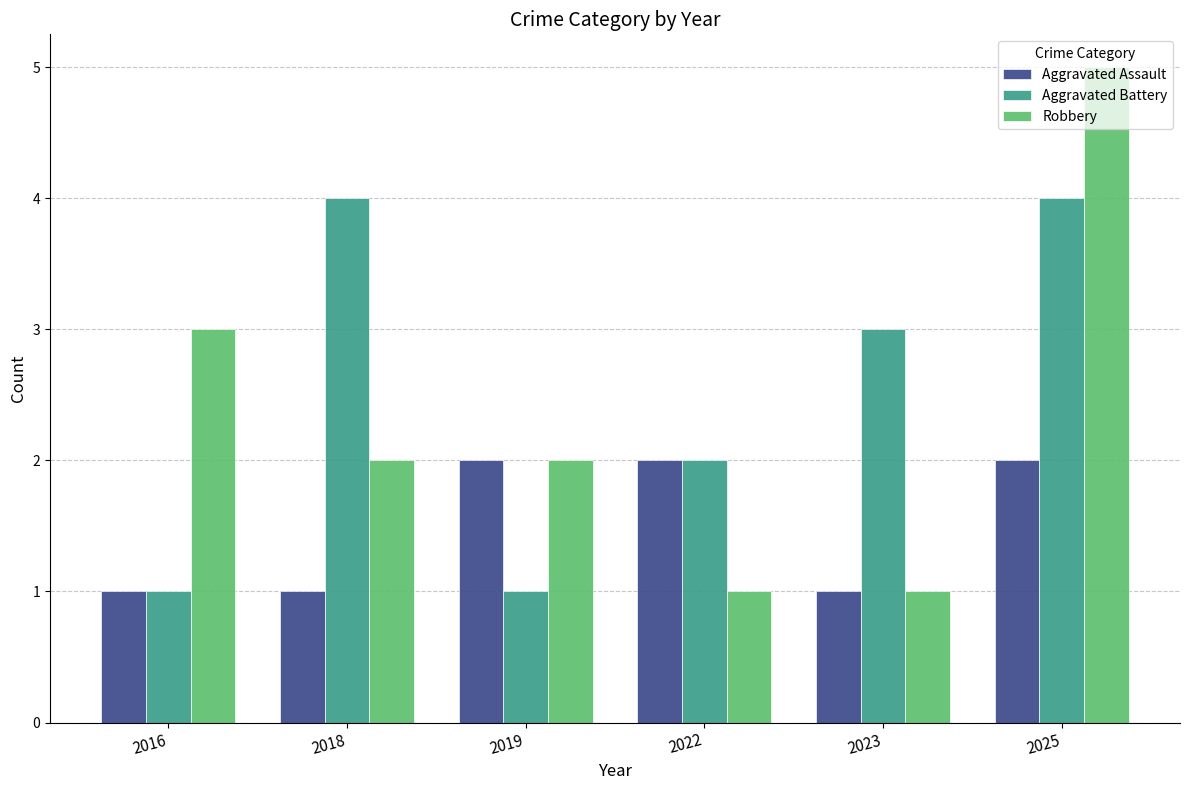

At which label does Robbery first exceed 2?

2016